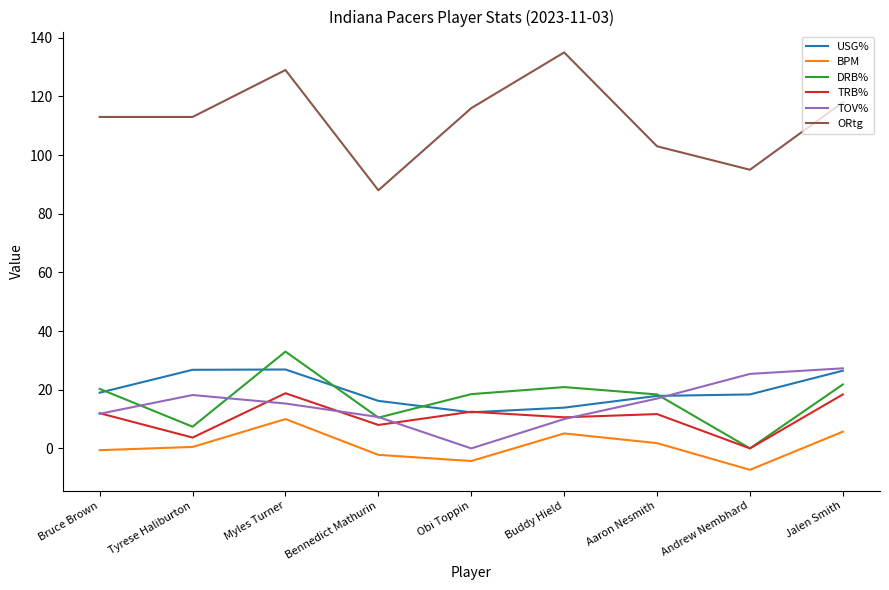

What is the difference between the maximum and minimum values in the TOV% series?

27.3